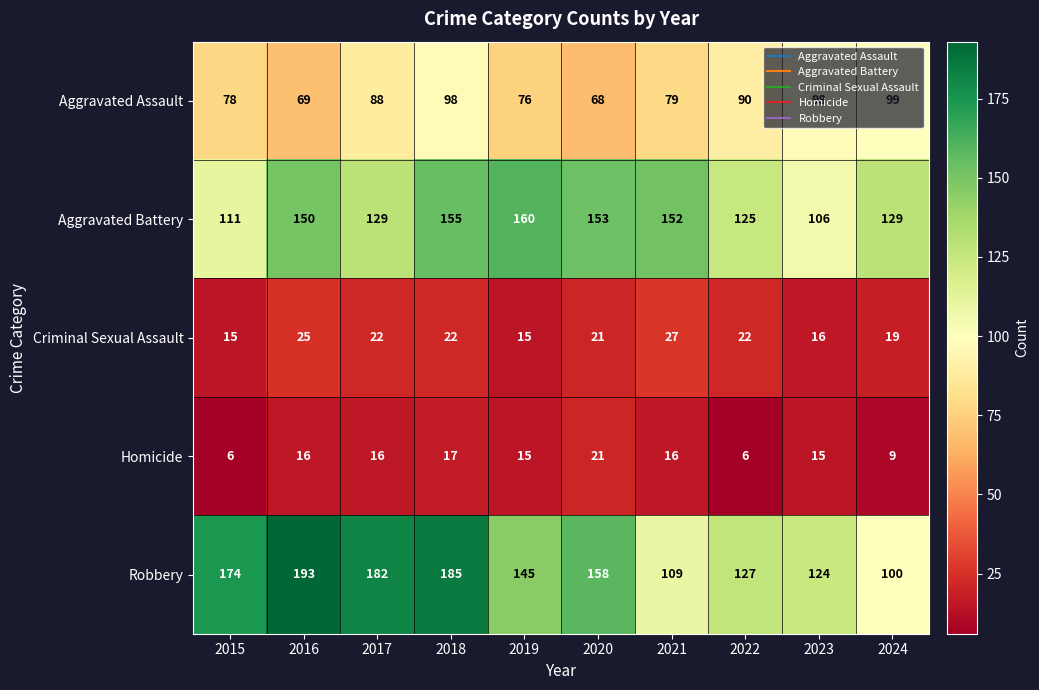

Rank the series by their maximum value, from lowest to highest.

Homicide, Criminal Sexual Assault, Aggravated Assault, Aggravated Battery, Robbery